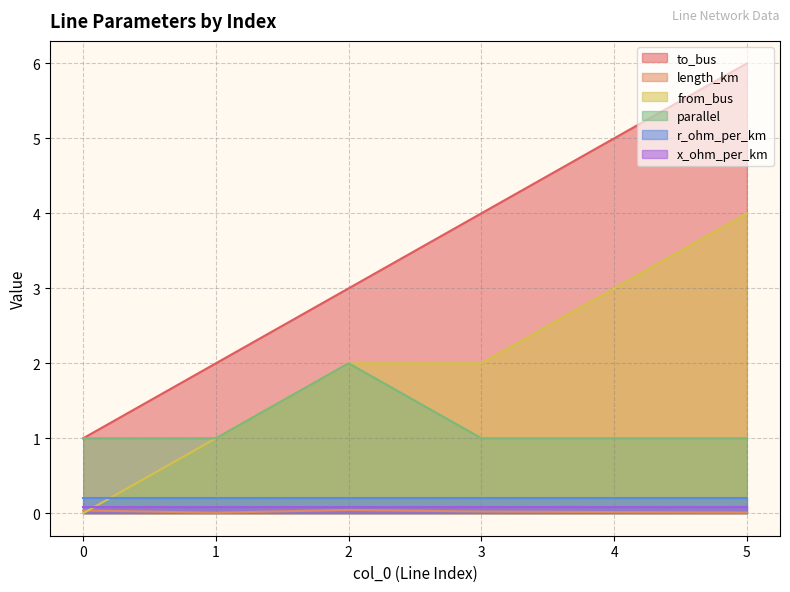

At which category is the sum across all series the highest?

5